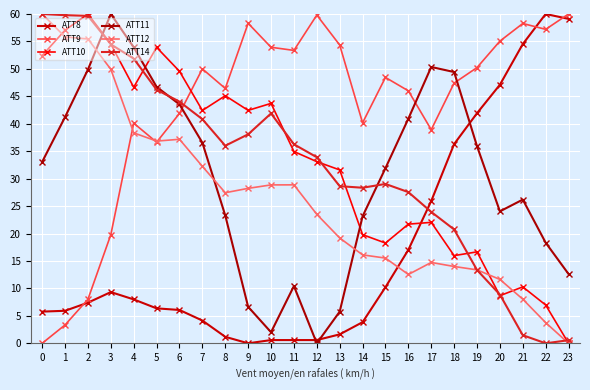

Which category has the highest value across all series?

22